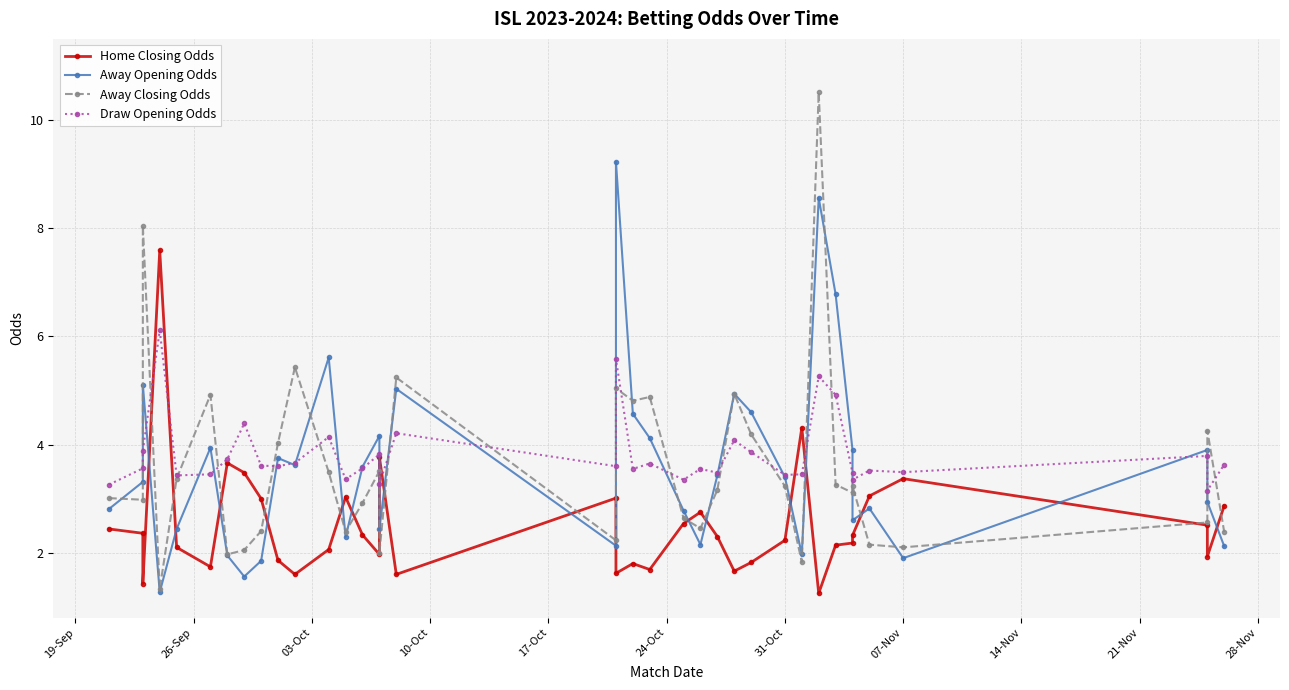

True or false: Away Closing Odds and Draw Opening Odds intersect in this chart.

True